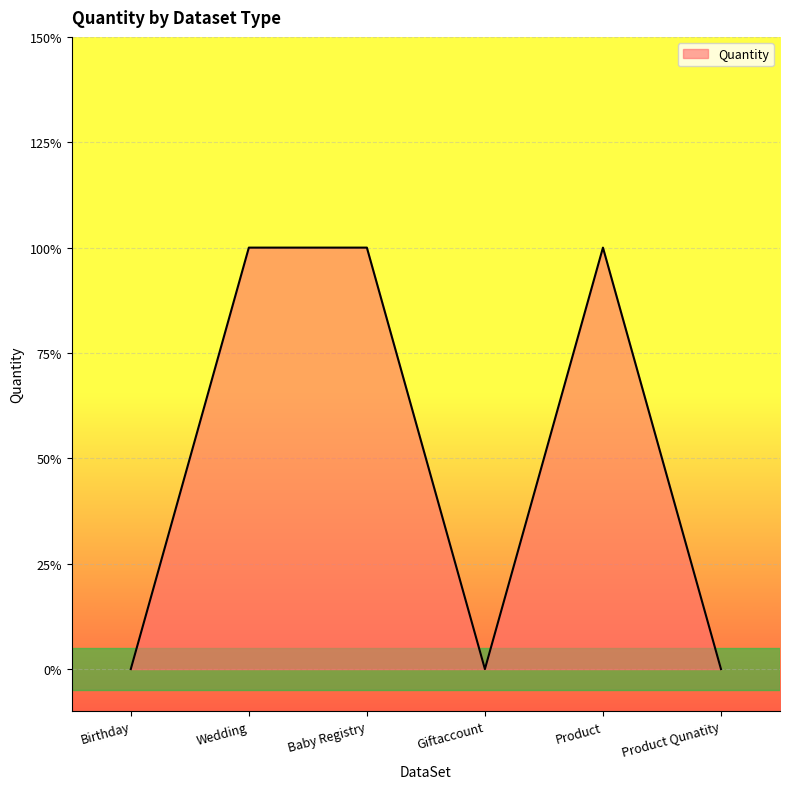

At which category does the data reach its first local valley?

Giftaccount